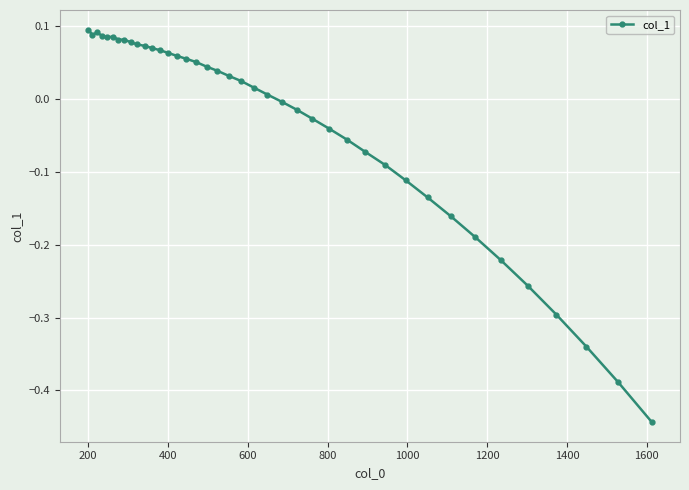

True or false: the data has more than 1 interior local peaks.

True